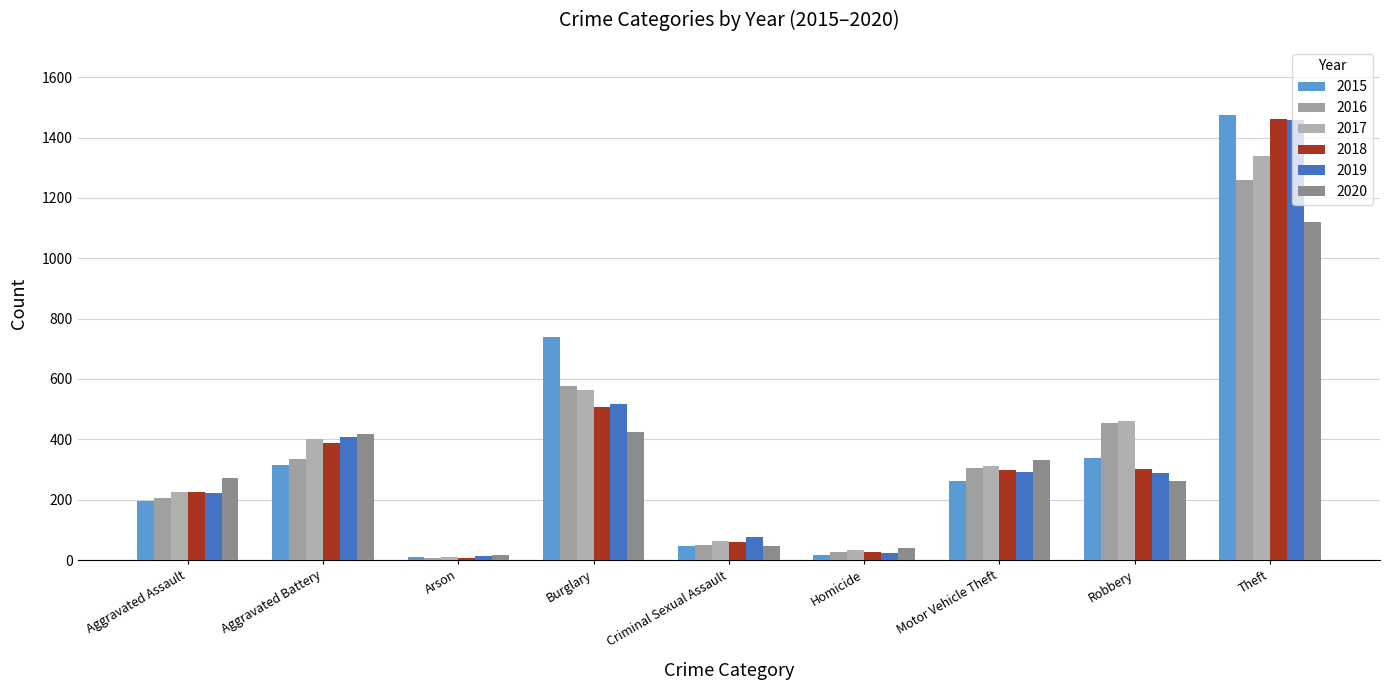

The 2020 series shows 333 at Motor Vehicle Theft. True or false?

True